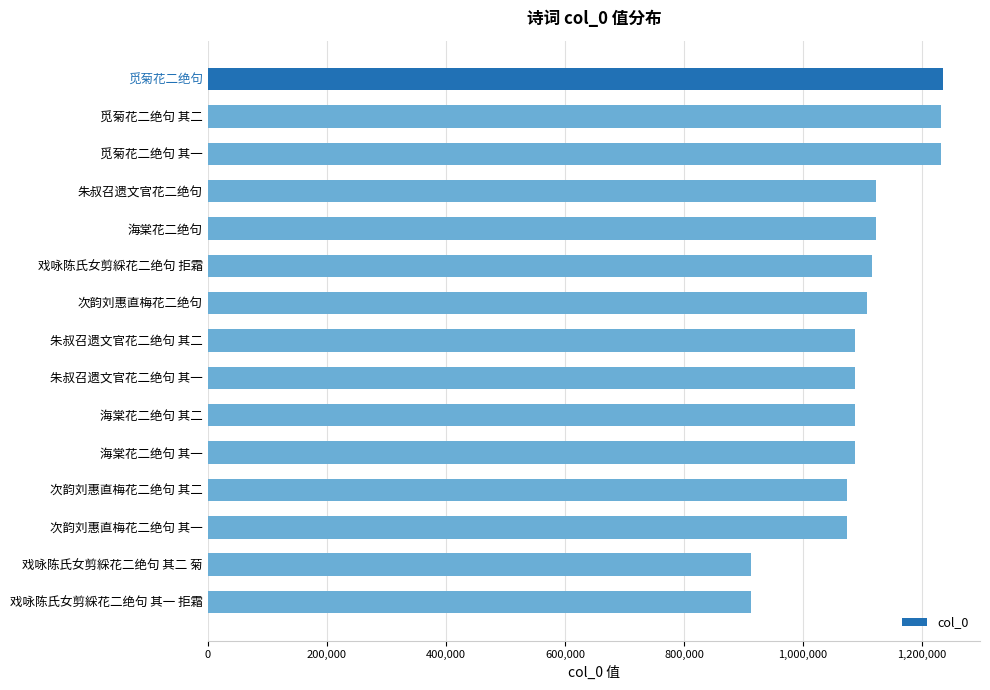

What is the difference between the maximum and minimum values?

323211